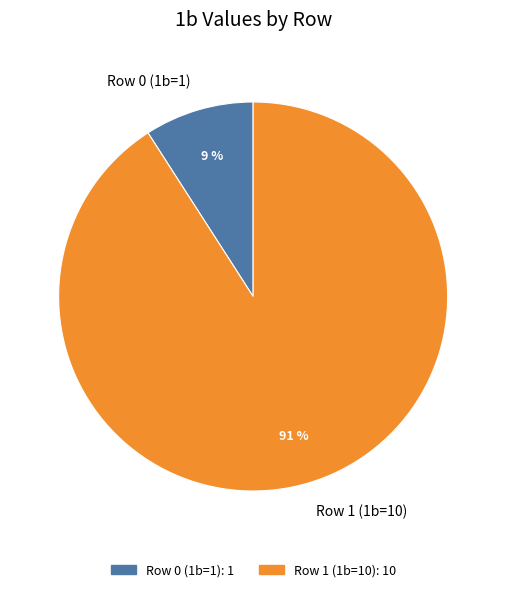

Rank the categories by value from highest to lowest.

Row 1 (1b=10), Row 0 (1b=1)